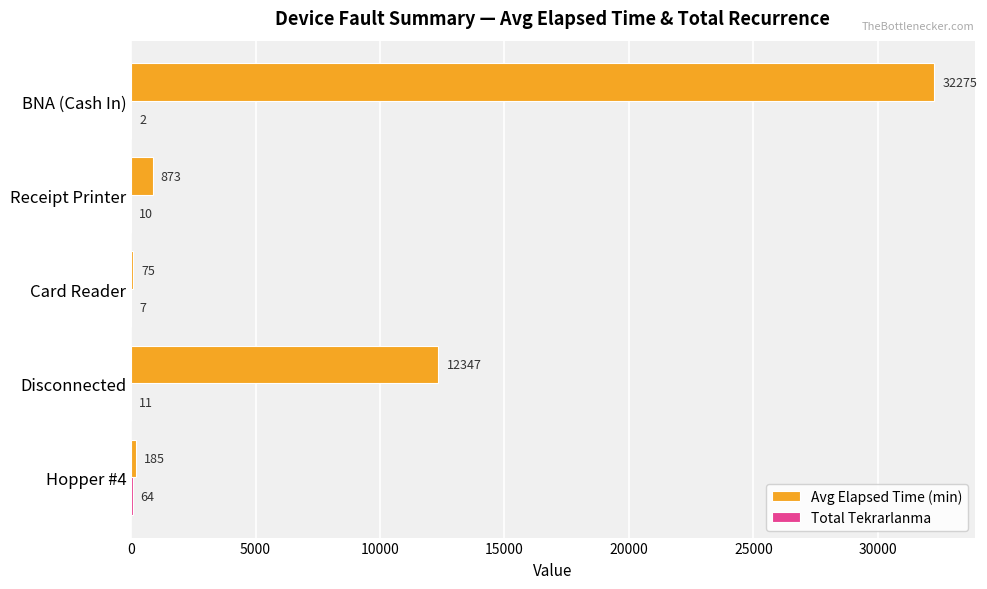

Read the Avg Elapsed Time (min) value at Hopper #4.

185